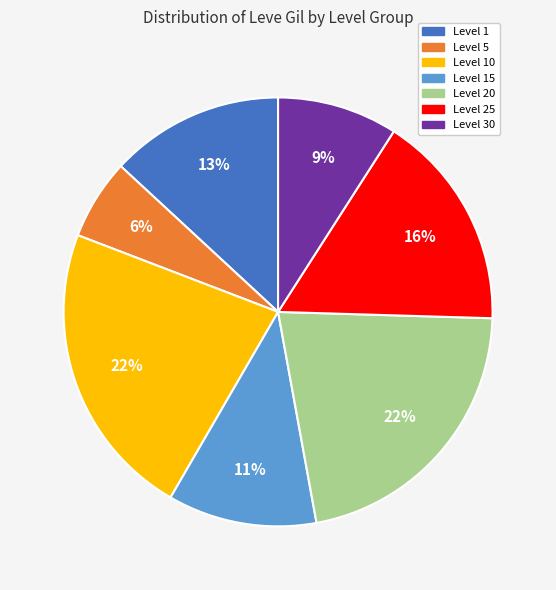

To the nearest percent, what is the average slice percentage?

14%